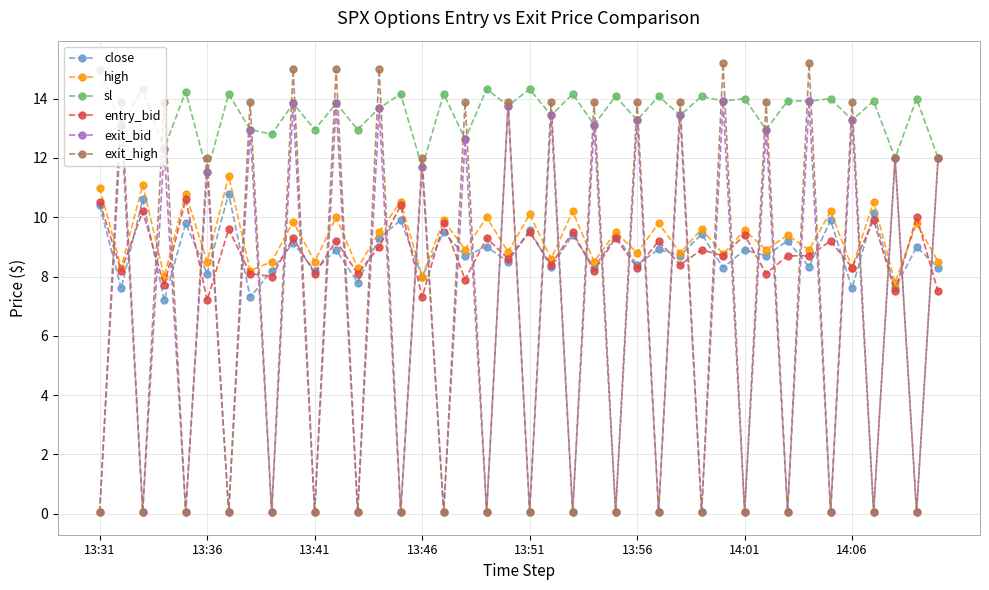

True or false: sl has more than 1 interior local peaks.

True